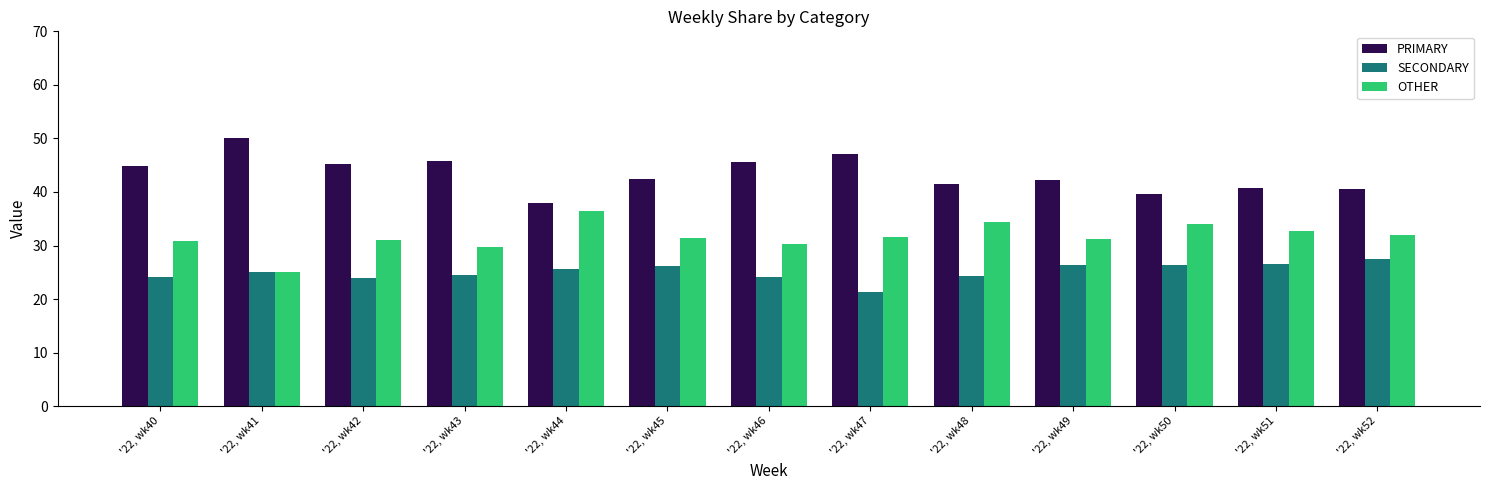

What is the difference between the second highest and second lowest values in the SECONDARY series?

2.7